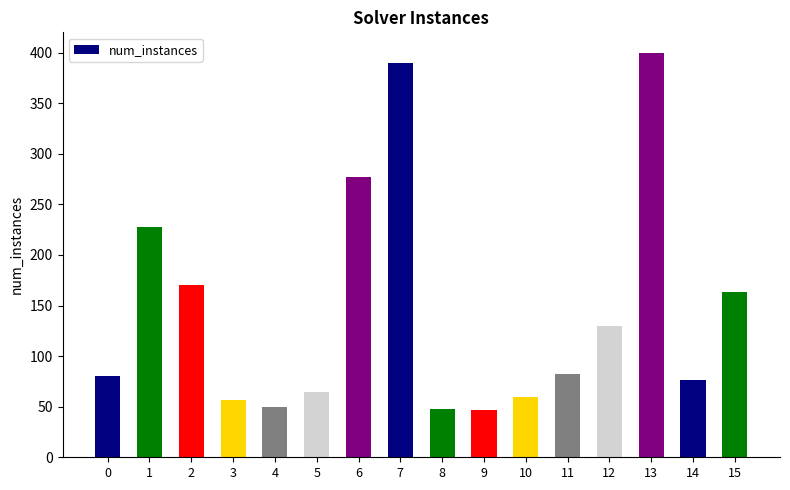

Does the chart contain any negative values?

No